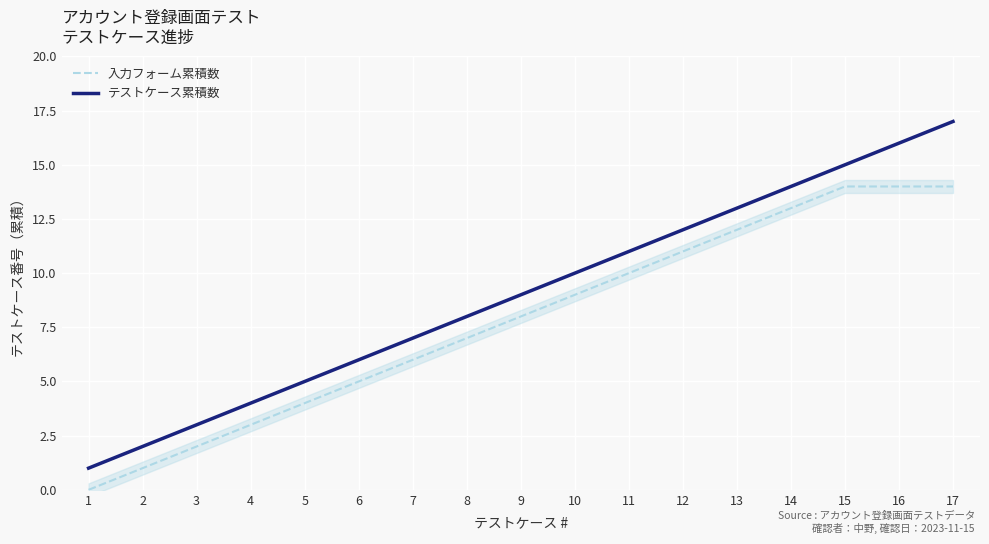

Between 1 and 11, which is larger?

11